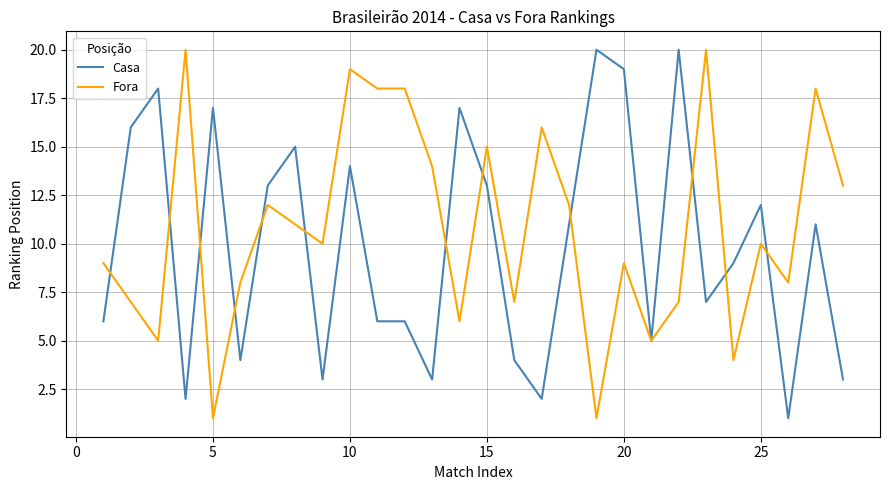

Reading left to right, transcribe all the data shown in this chart.

Casa: 6	16	18	2	17	4	13	15	3	14	6	6	3	17	13	4	2	11	20	19	5	20	7	9	12	1	11	3
Fora: 9	7	5	20	1	8	12	11	10	19	18	18	14	6	15	7	16	12	1	9	5	7	20	4	10	8	18	13